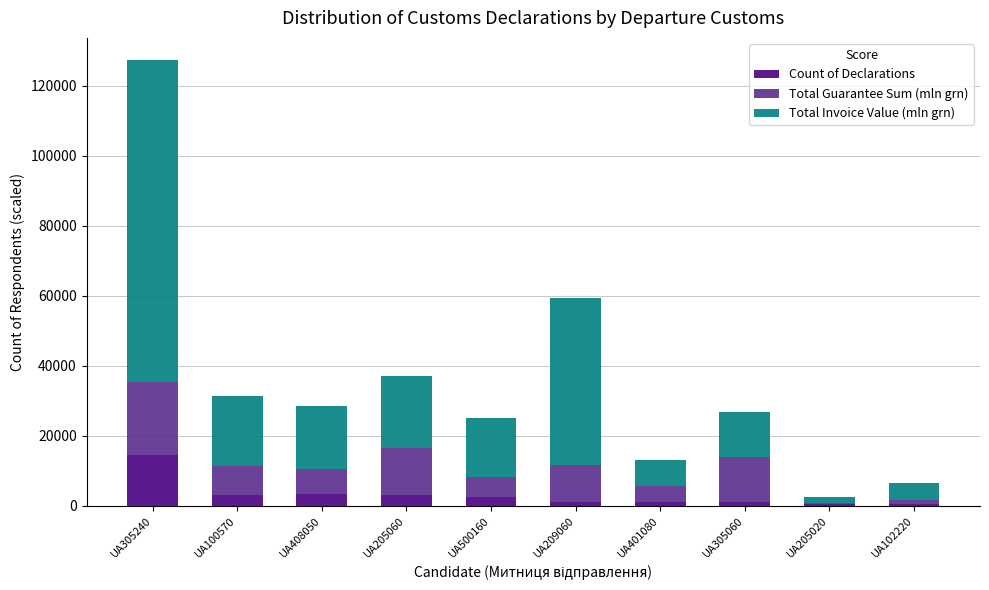

True or false: Count of Declarations has a value of 1000 at UA305060.

True